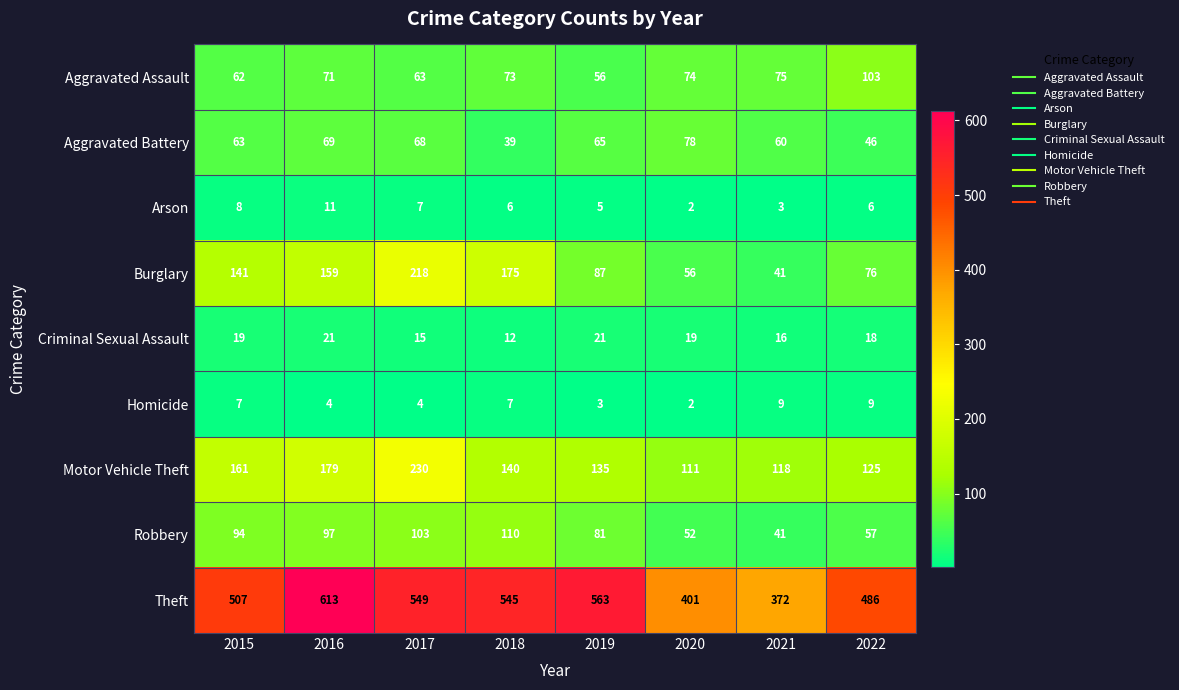

What is the lowest value of the Motor Vehicle Theft series?

111